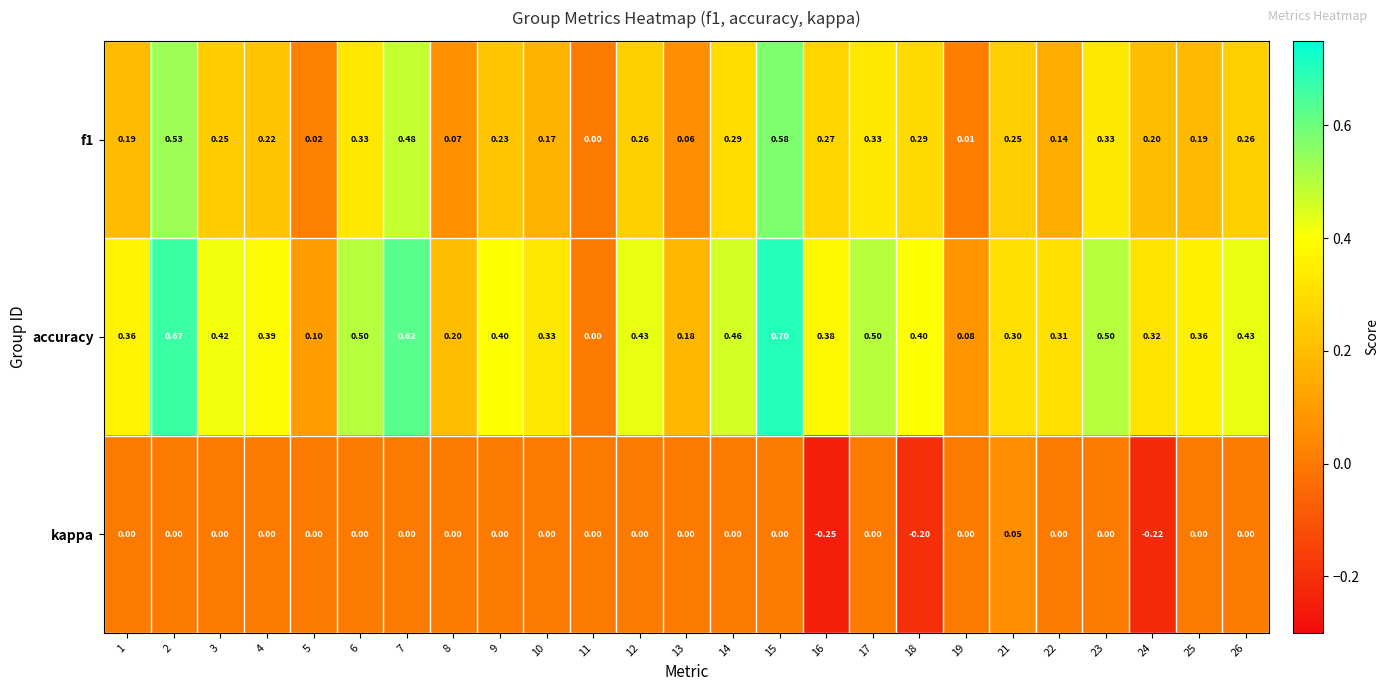

Which series has the largest total across all categories?

accuracy